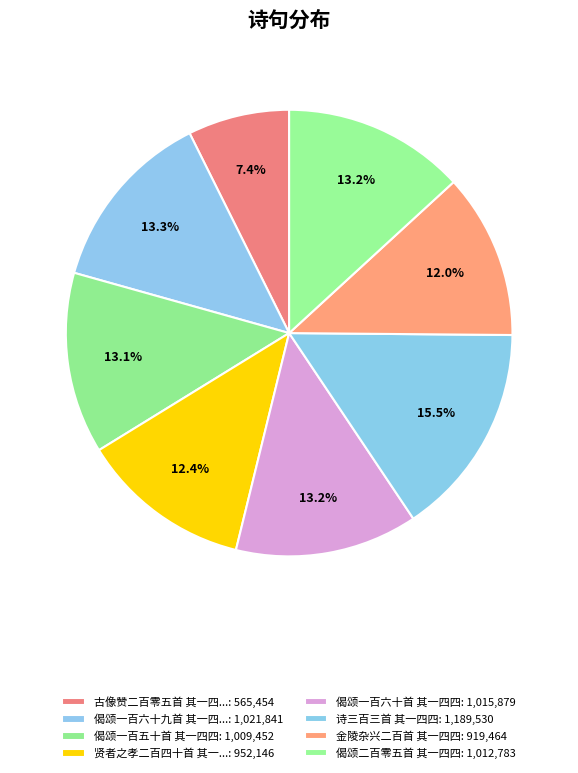

Which slice is the smallest?

古像赞二百零五首 其一四四 曹武惠王